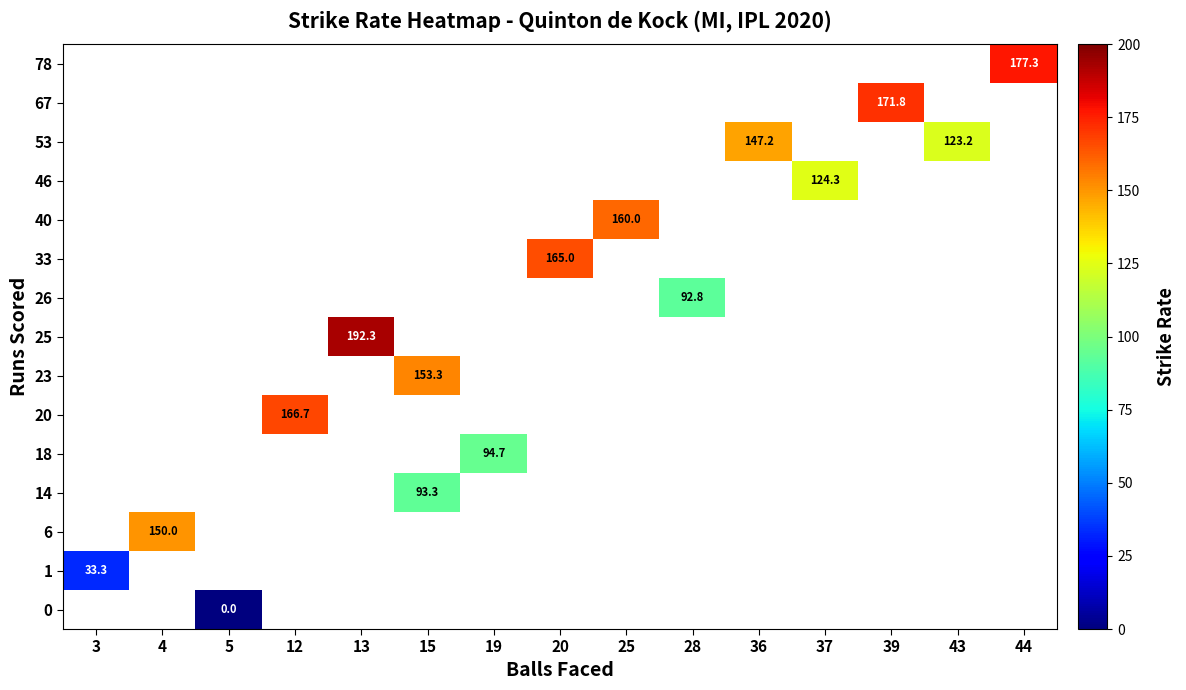

Which label corresponds to the largest value in the chart?

13